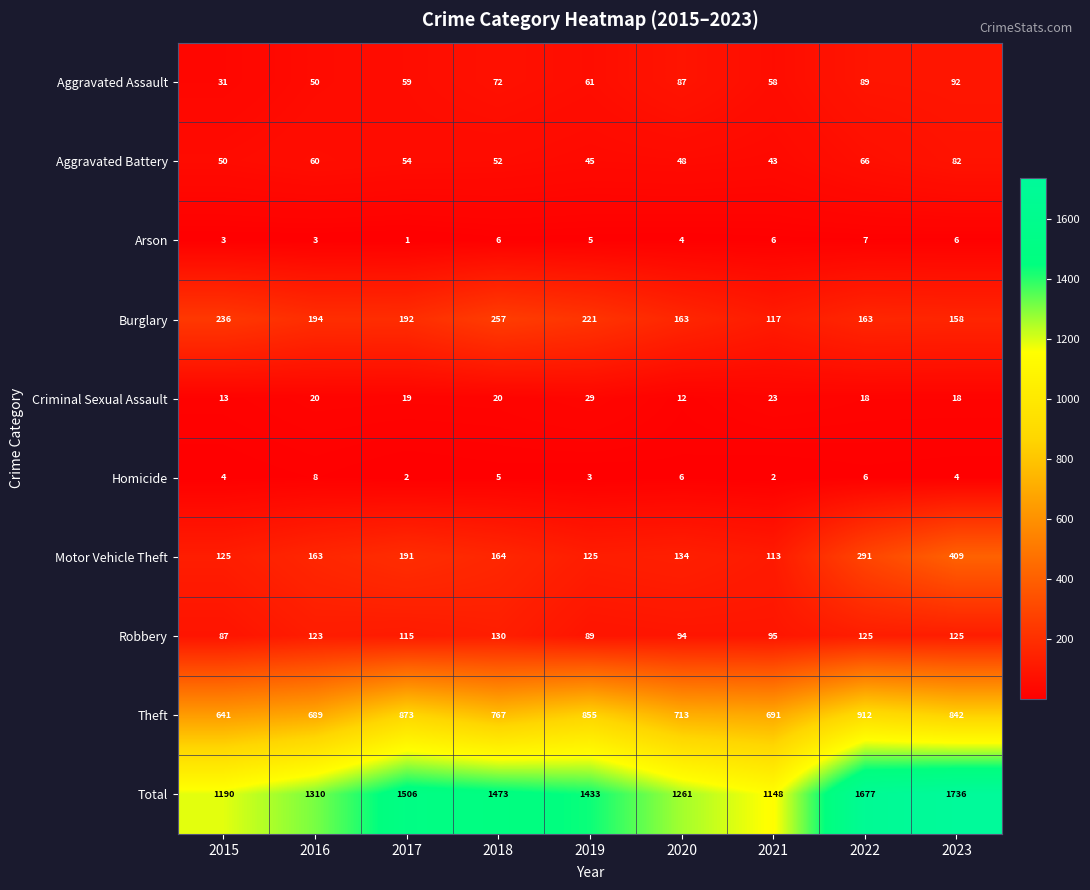

Which category has the lowest value in the Aggravated Battery series?

2021